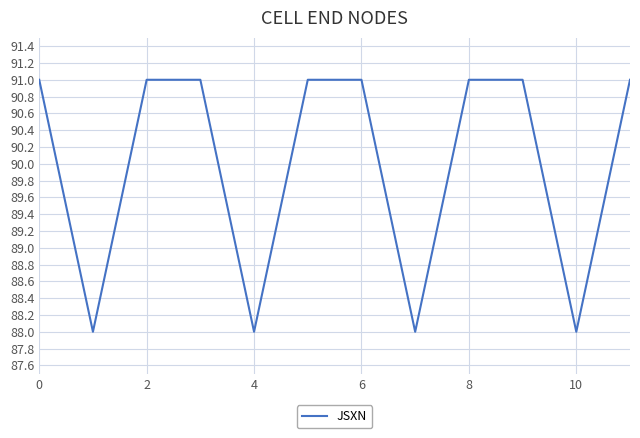

How many lines are shown in the chart?

1